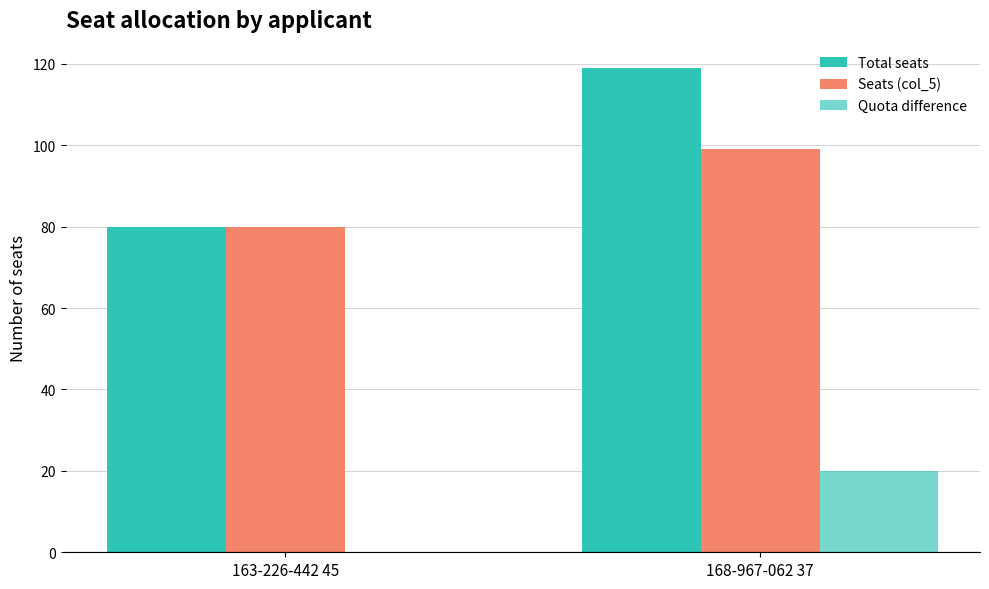

What is the label of the 1st bar from the right?

168-967-062 37